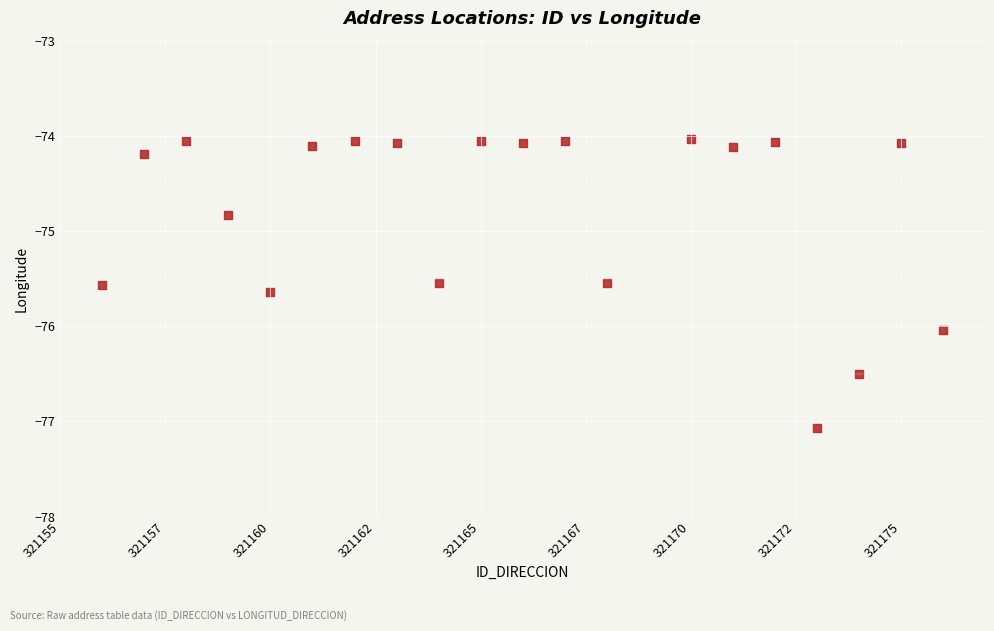

What is the range of X values (max minus min)?

20.0